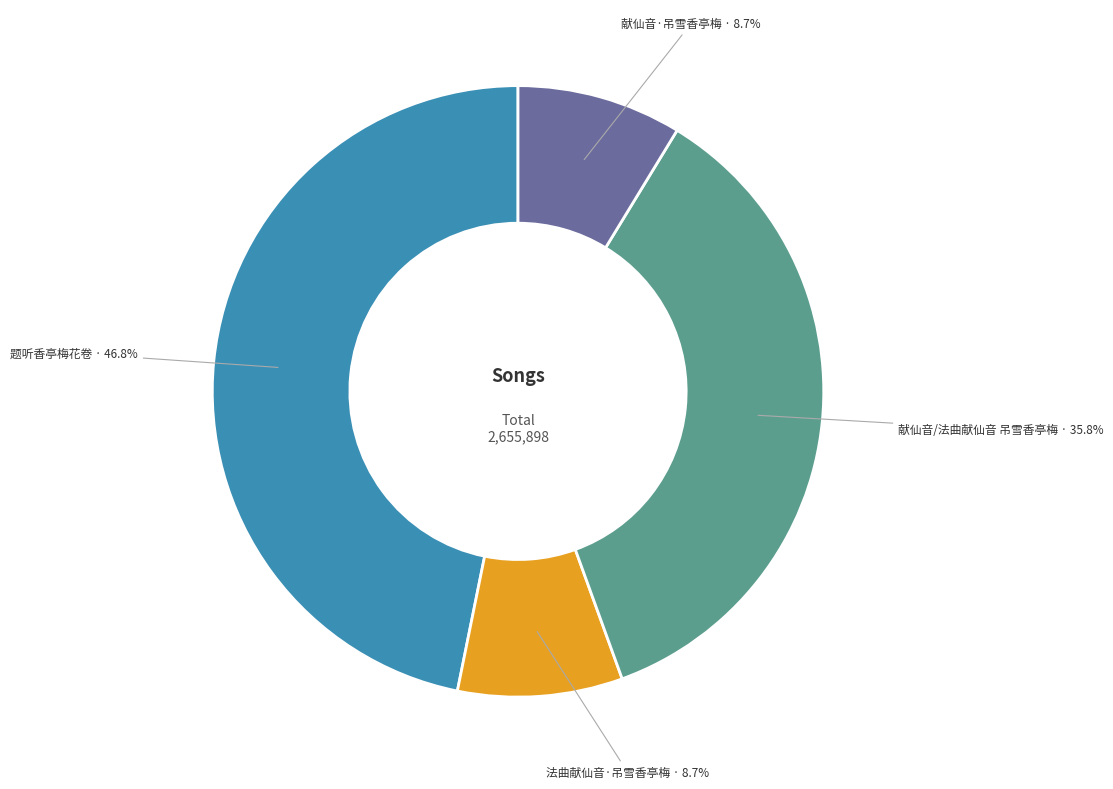

Does any single category account for the majority?

No